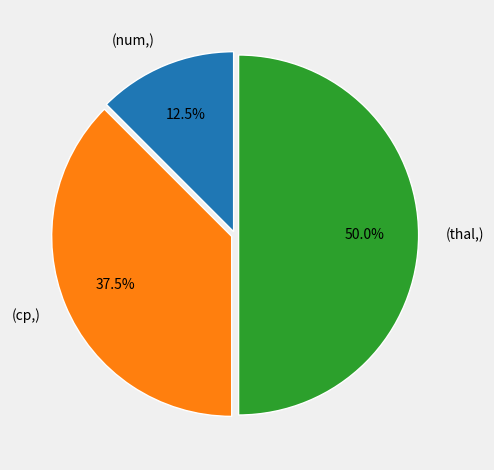

Rank the categories by value from lowest to highest.

(num,), (cp,), (thal,)